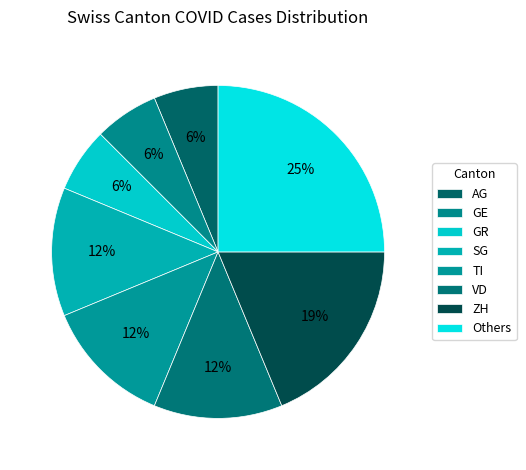

Is TI the majority of the pie?

No